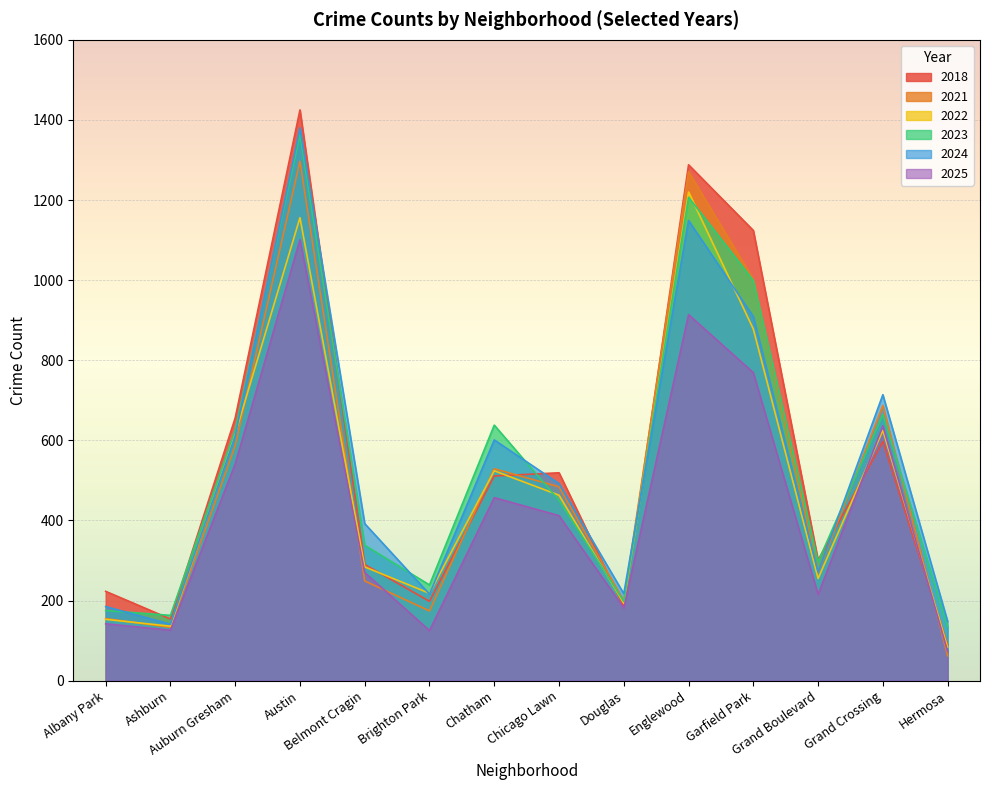

What is the minimum value shown in the chart?

62